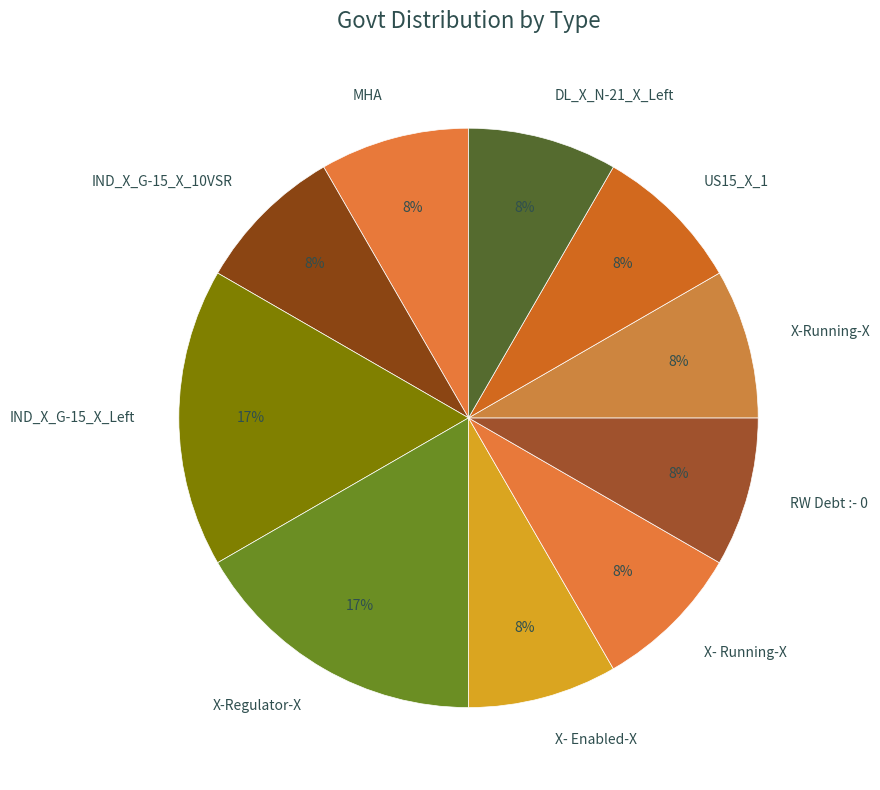

Is the sum of X- Enabled-X and IND_X_G-15_X_Left greater than half?

No